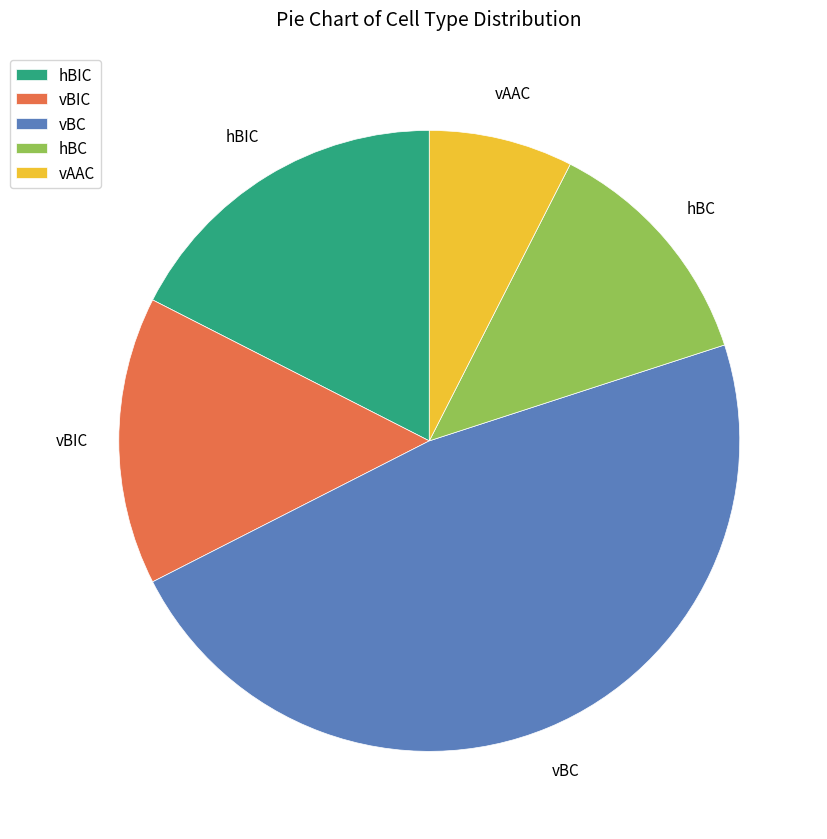

Approximately how many times larger is the value at vBIC compared to hBC?

1.2